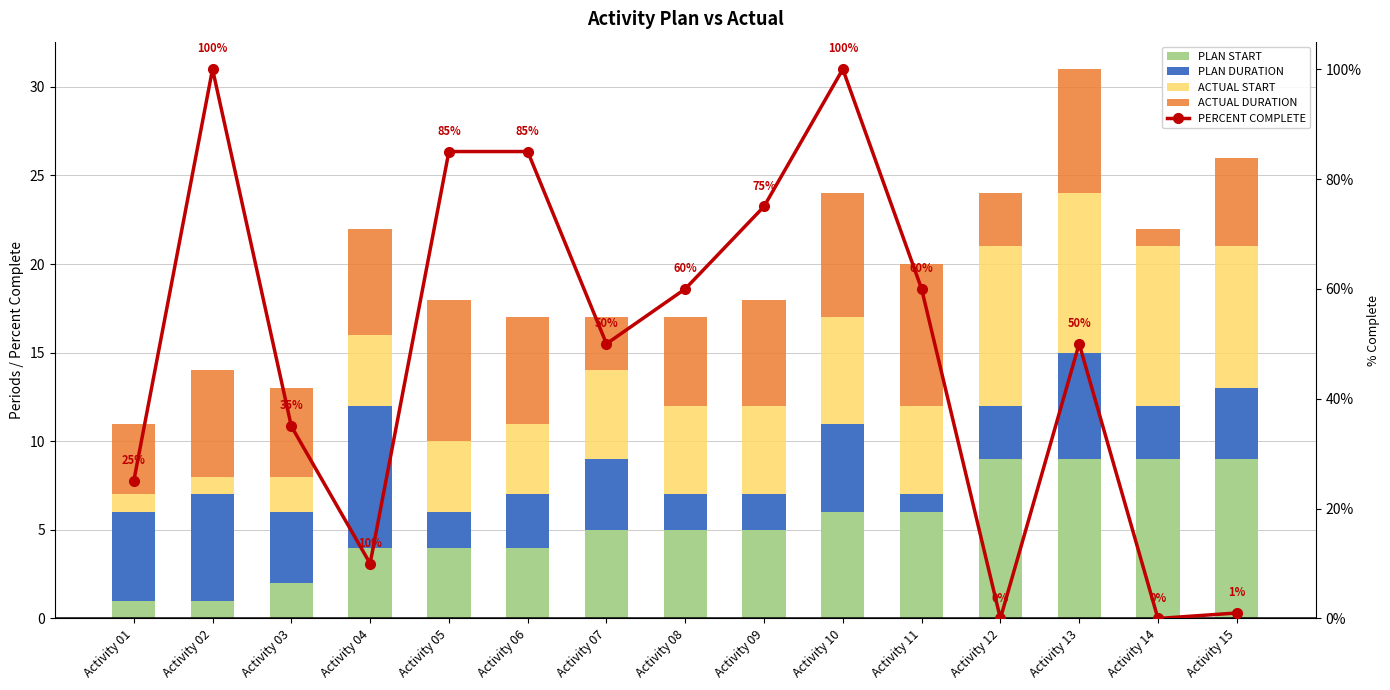

Does the chart contain any negative values?

No